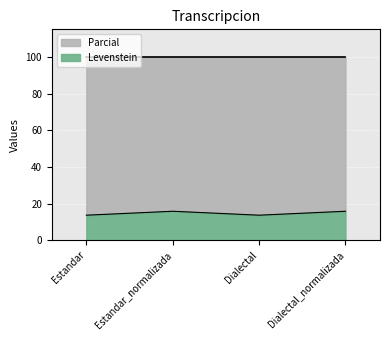

Rank the categories by value from lowest to highest.

Estandar, Dialectal, Estandar_normalizada, Dialectal_normalizada